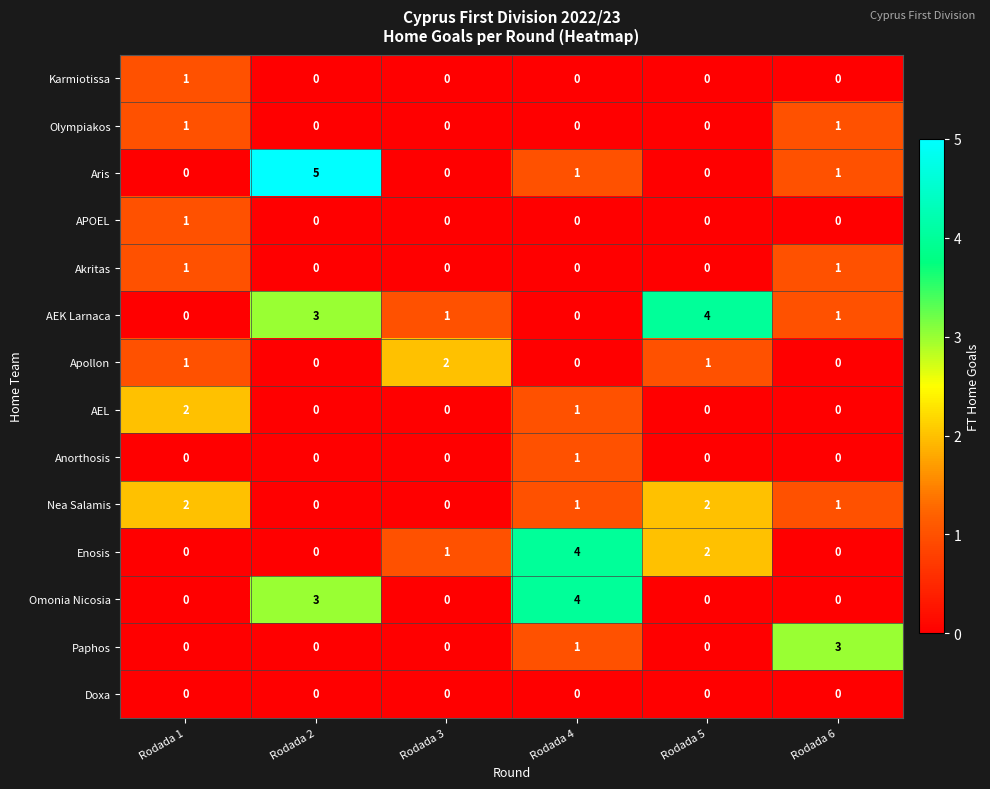

At which category is the sum across all series the highest?

Rodada 4